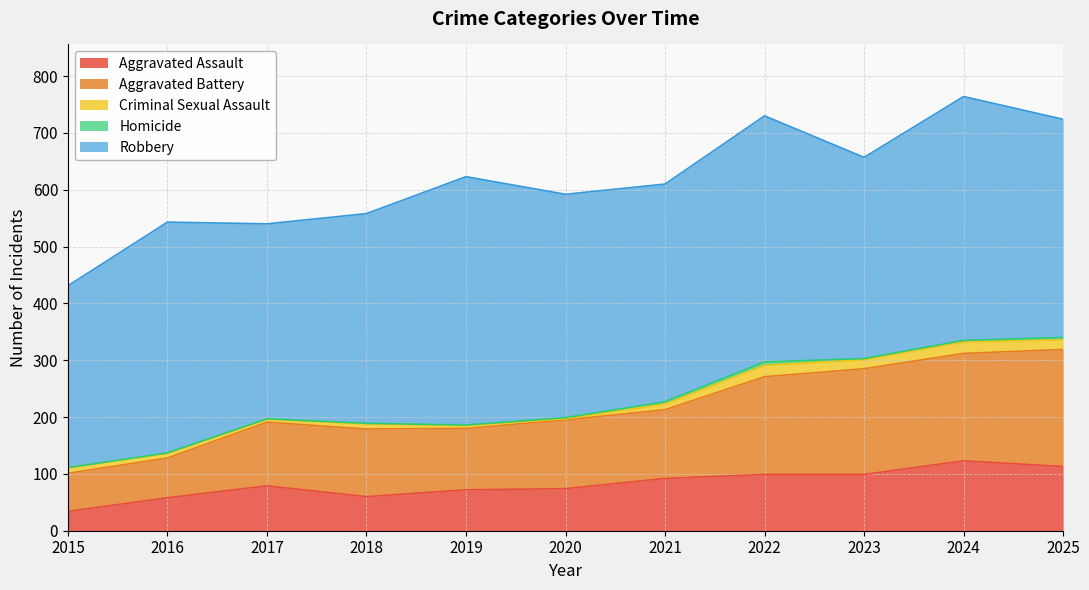

List the series in order of their peak value, lowest first.

Homicide, Criminal Sexual Assault, Aggravated Assault, Aggravated Battery, Robbery